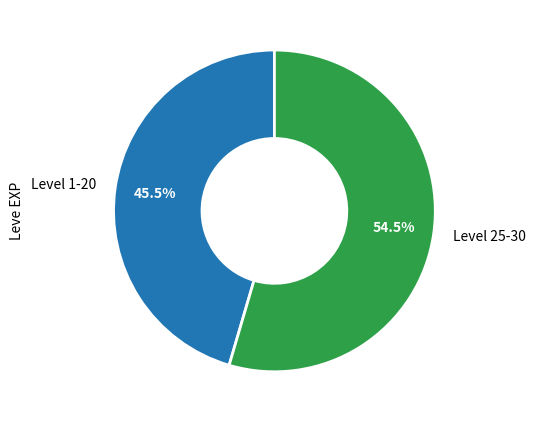

Rank the categories by value from highest to lowest.

Level 25-30, Level 1-20